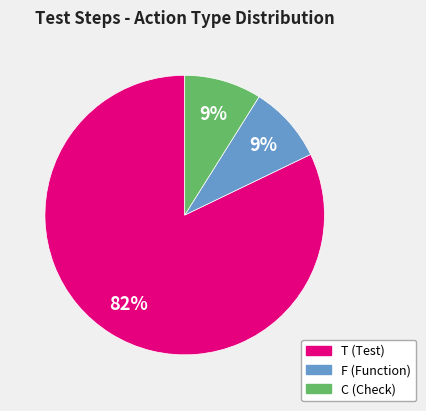

Combined, do T and C account for over 50%?

Yes